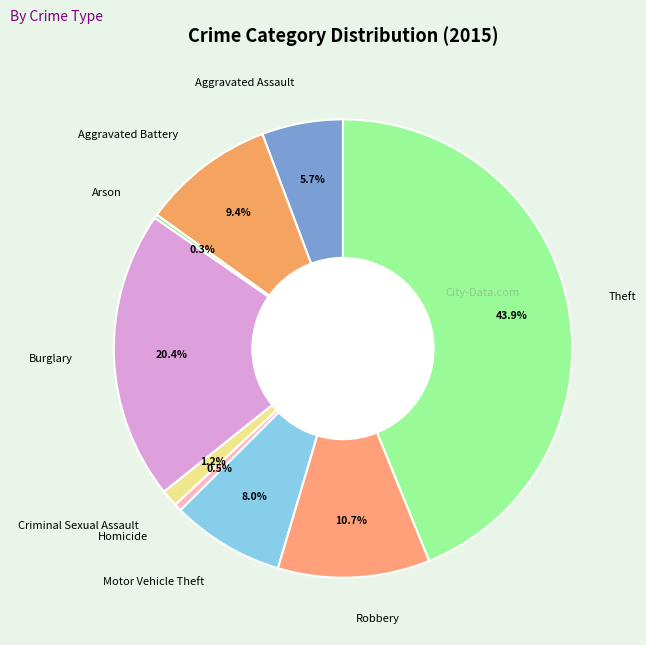

Is there any slice that represents more than half of the pie?

No